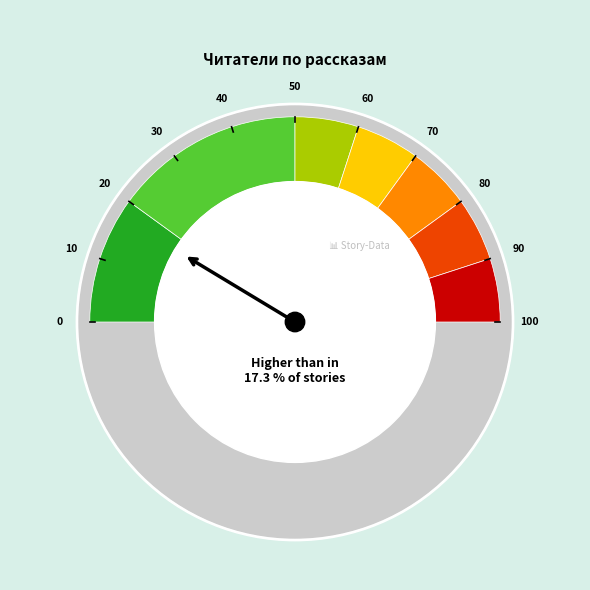

To the nearest percent, what is the difference between the largest and smallest slice percentages?

15%